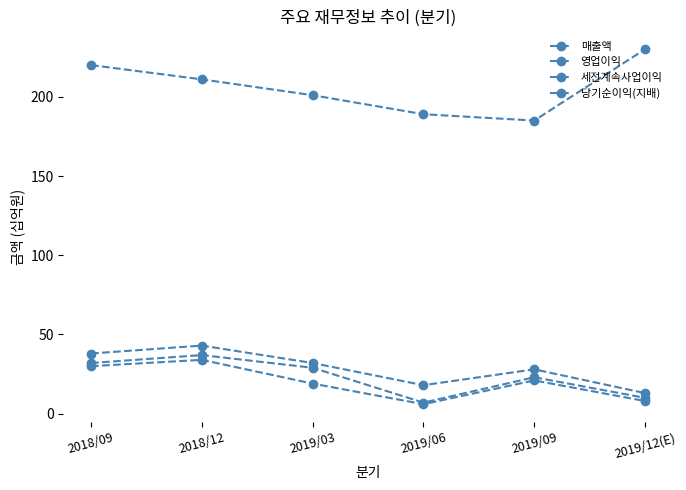

What is the total value across all series at 2019/06?

220